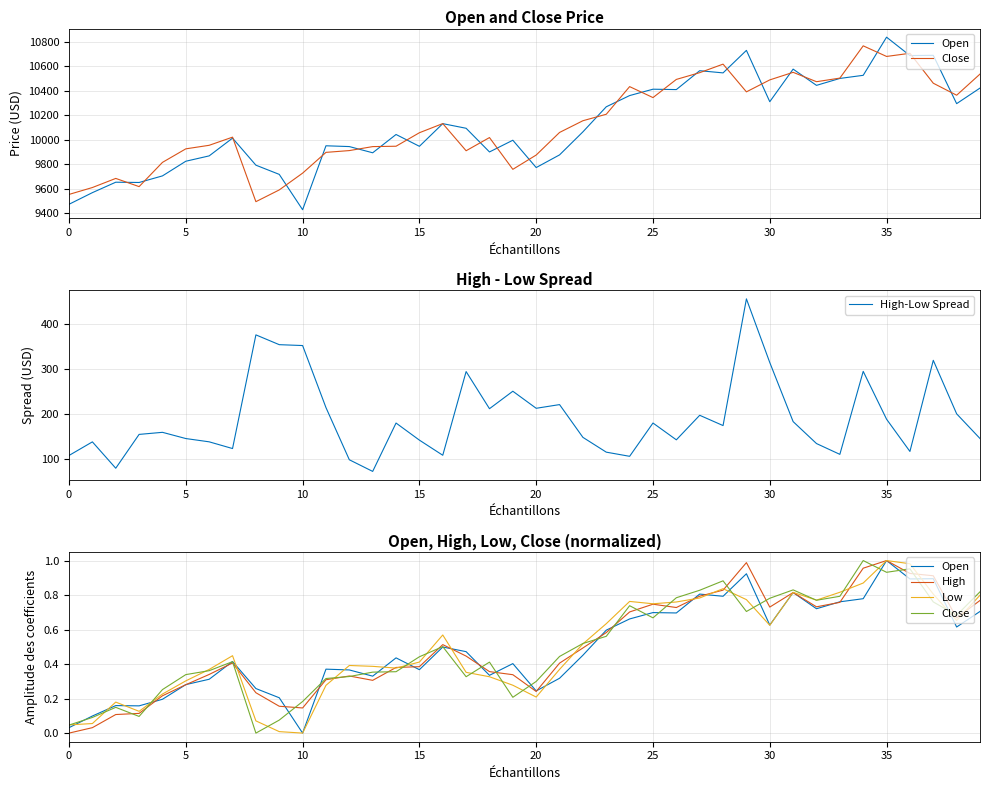

How many categories are shown in the chart?

40